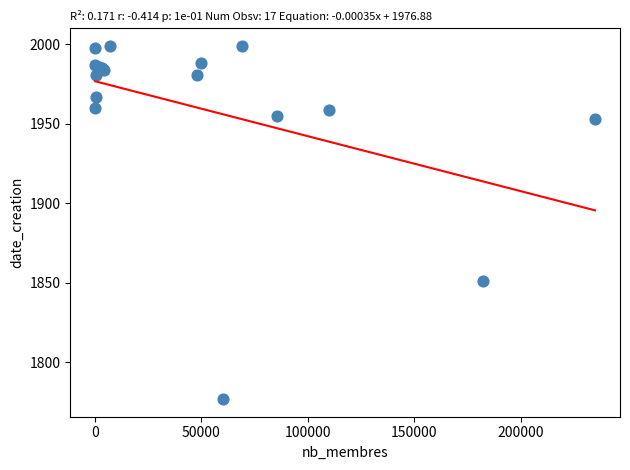

What Y value in the scatter plot is closest to 1888?

1851